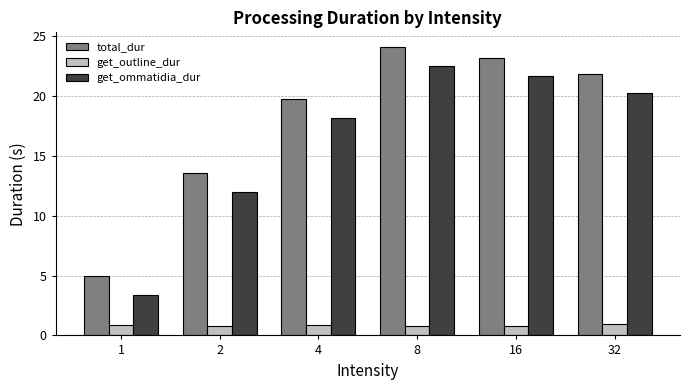

Between 2 and 32, which series saw the biggest shift?

get_ommatidia_dur